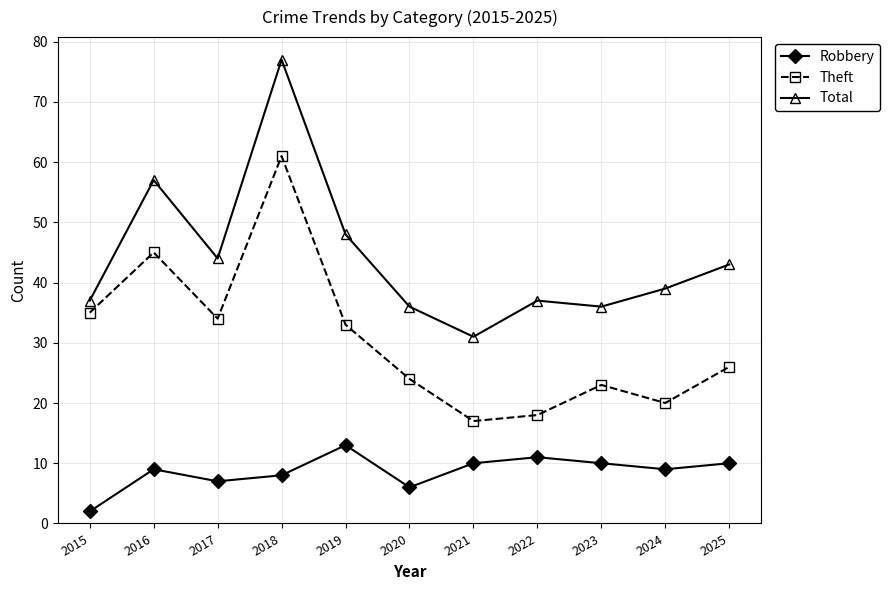

In Robbery, how many points are lower than both neighbors (excluding endpoints)?

3